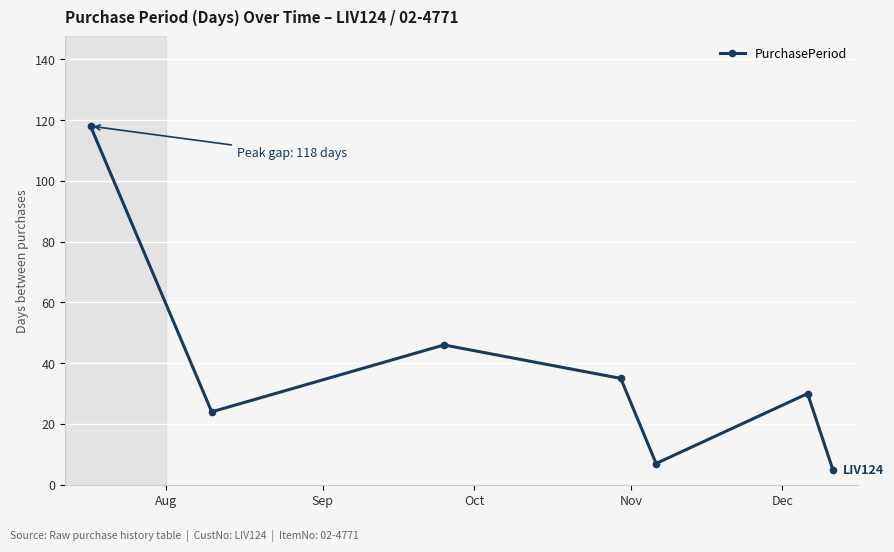

Is this an area chart (filled region under the line)?

No